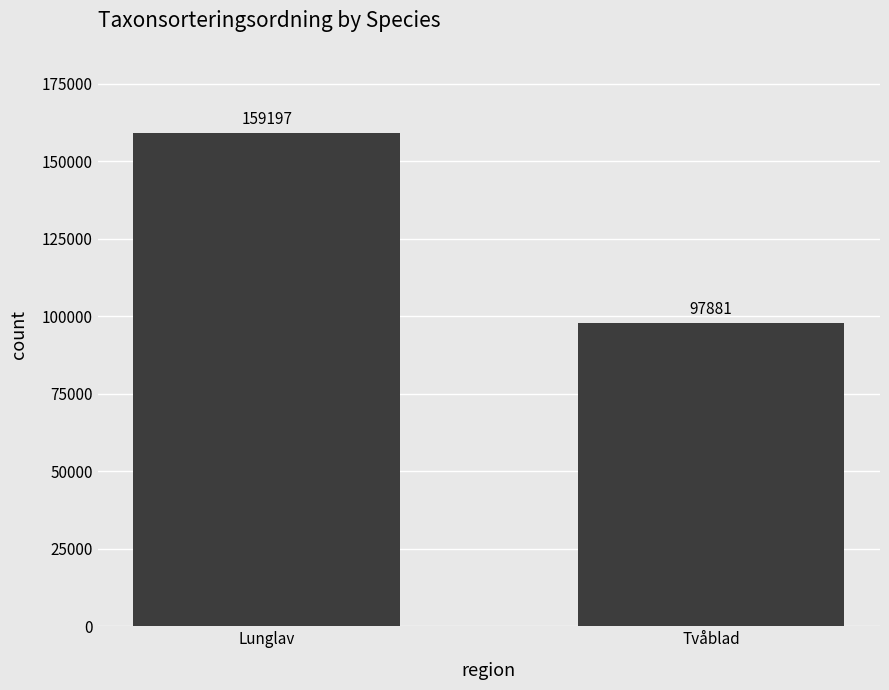

Reading left to right, list all the values displayed in this chart.

Lunglav=159197	Tvåblad=97881